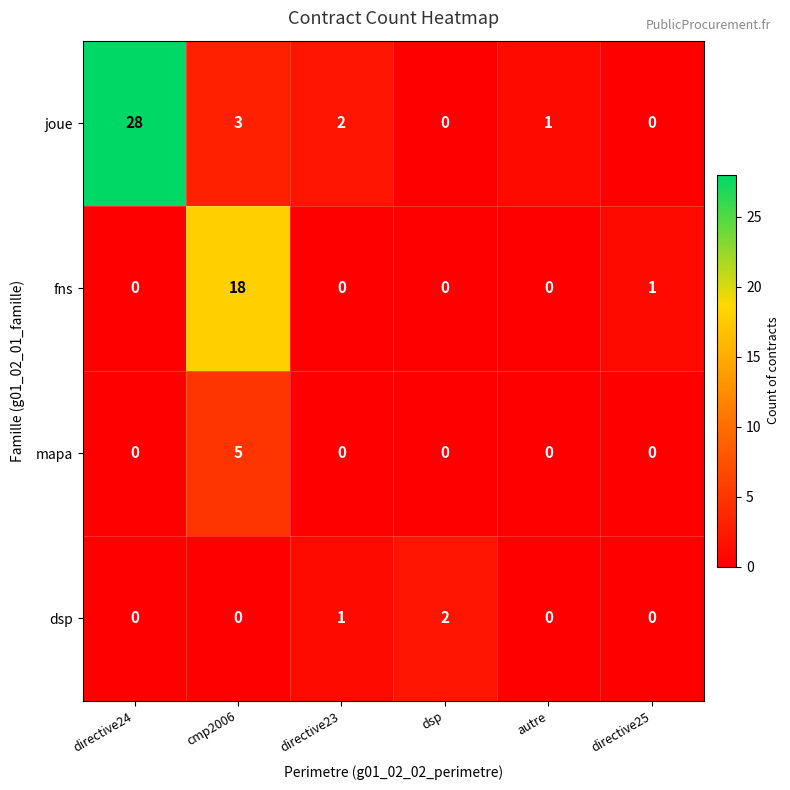

Which series has the widest spread of values?

joue